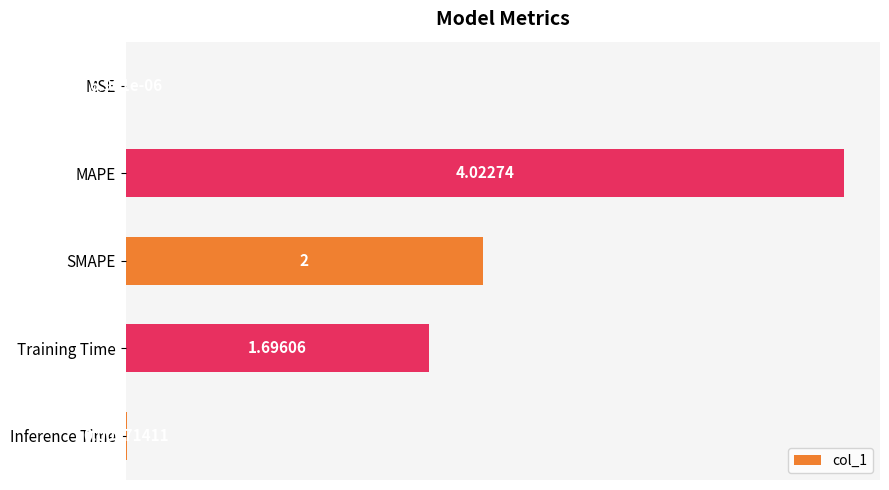

How many data points are above 1?

3